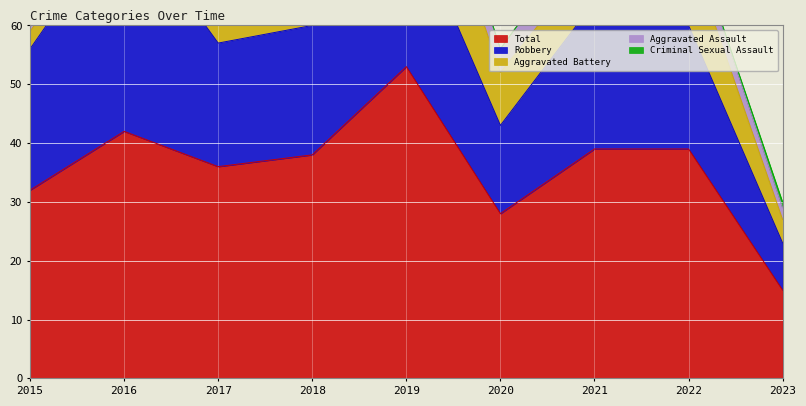

True or false: Total and Aggravated Assault cross at least once.

False